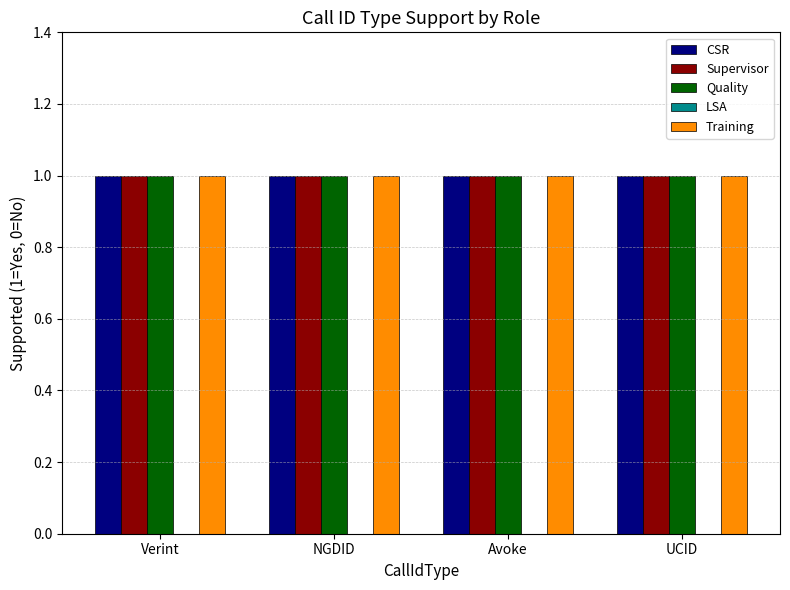

What is the total value across all series at Avoke?

4